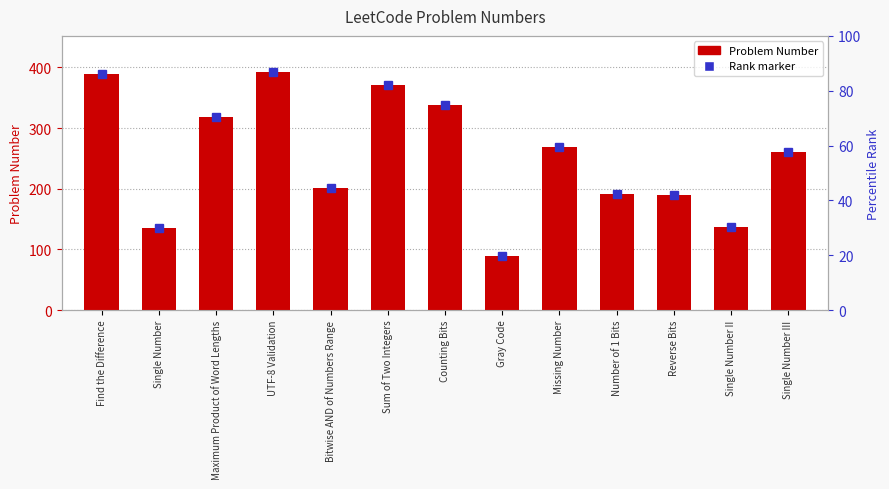

How many values exceed 260?

6